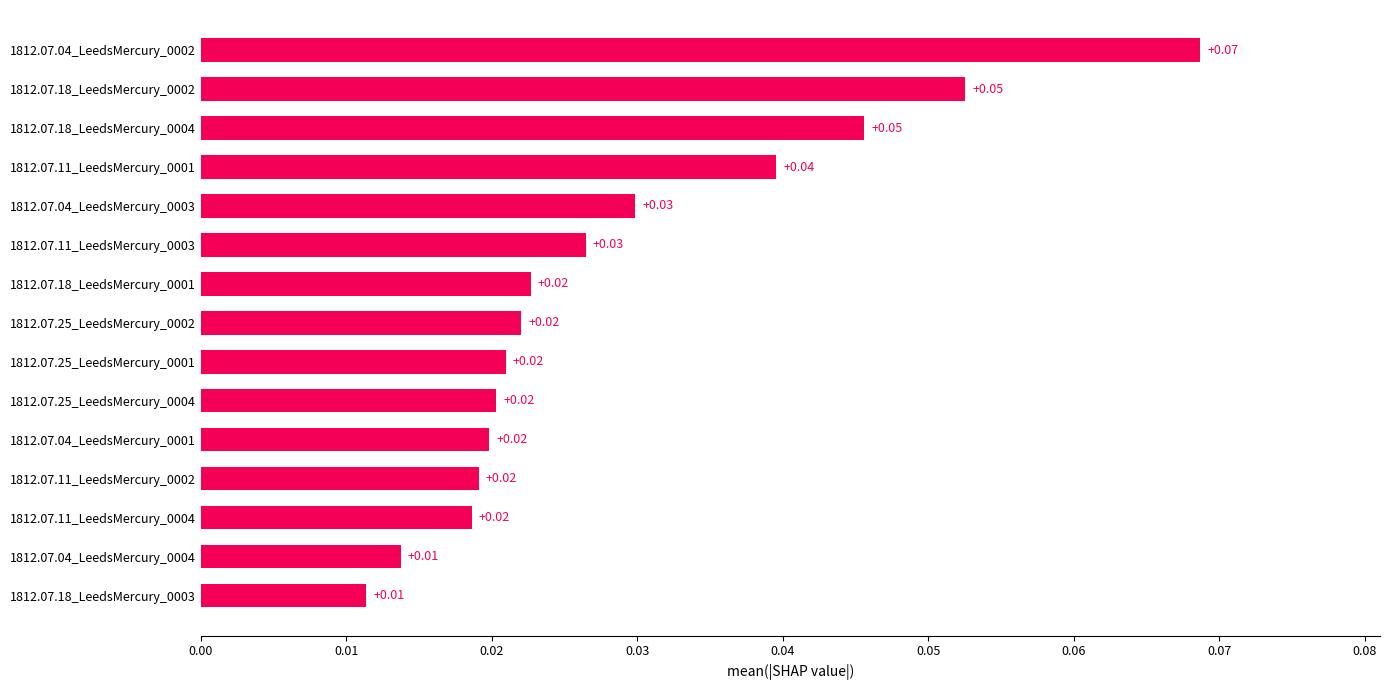

Between 1812.07.25_LeedsMercury_0002 and 1812.07.04_LeedsMercury_0003, which is larger?

1812.07.04_LeedsMercury_0003